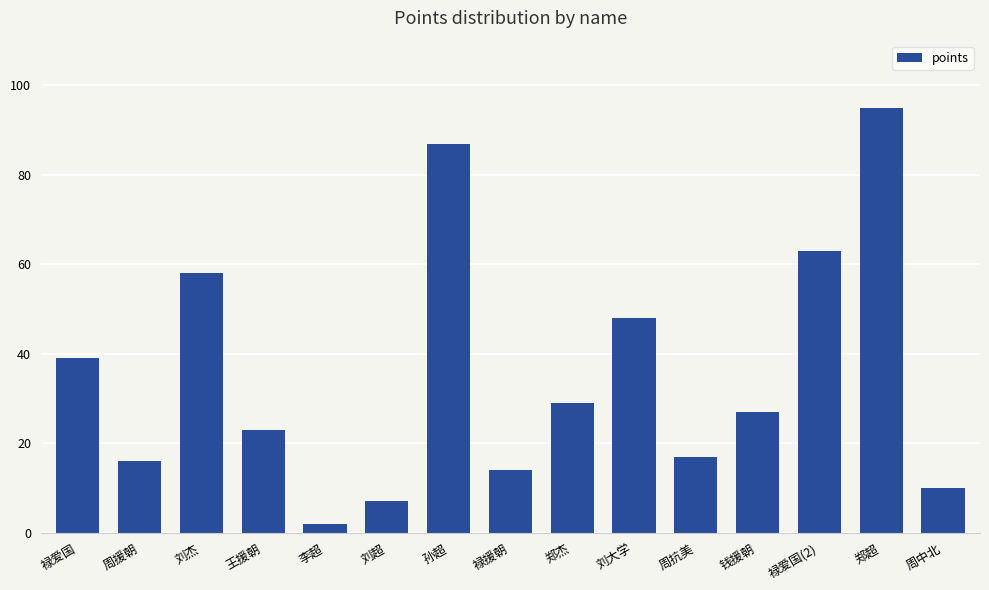

Is it true that the value at 王援朝 is 7?

False